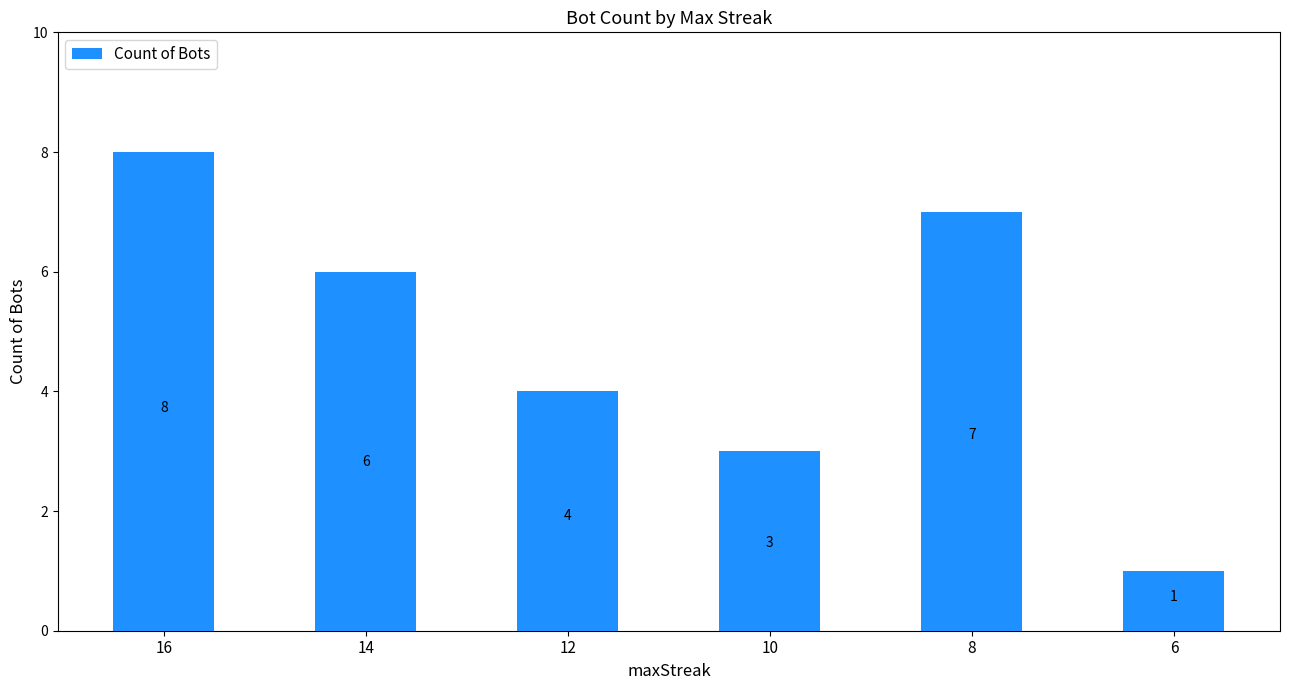

What is the maximum value shown in the chart?

8